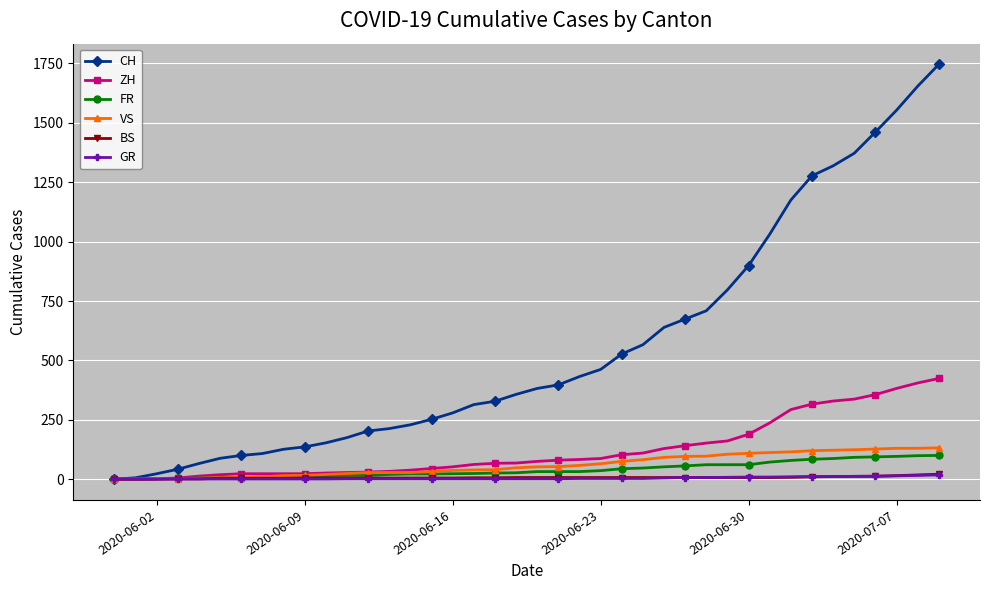

What is the highest value of the CH series?

1746